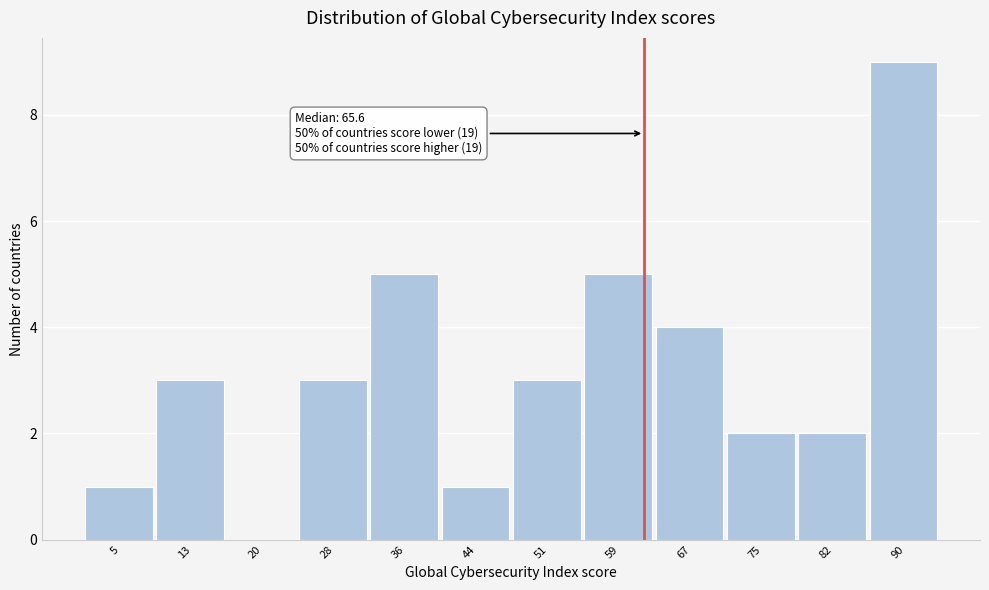

Reading left to right, transcribe all the data shown in this chart.

5=1	13=3	20=0	28=3	36=5	44=1	51=3	59=5	67=4	75=2	82=2	90=9